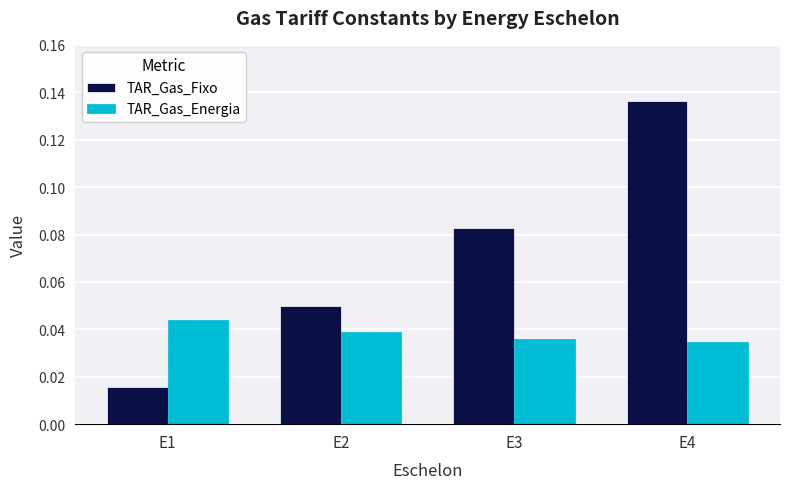

At which category does the chart reach its minimum across all series?

E1